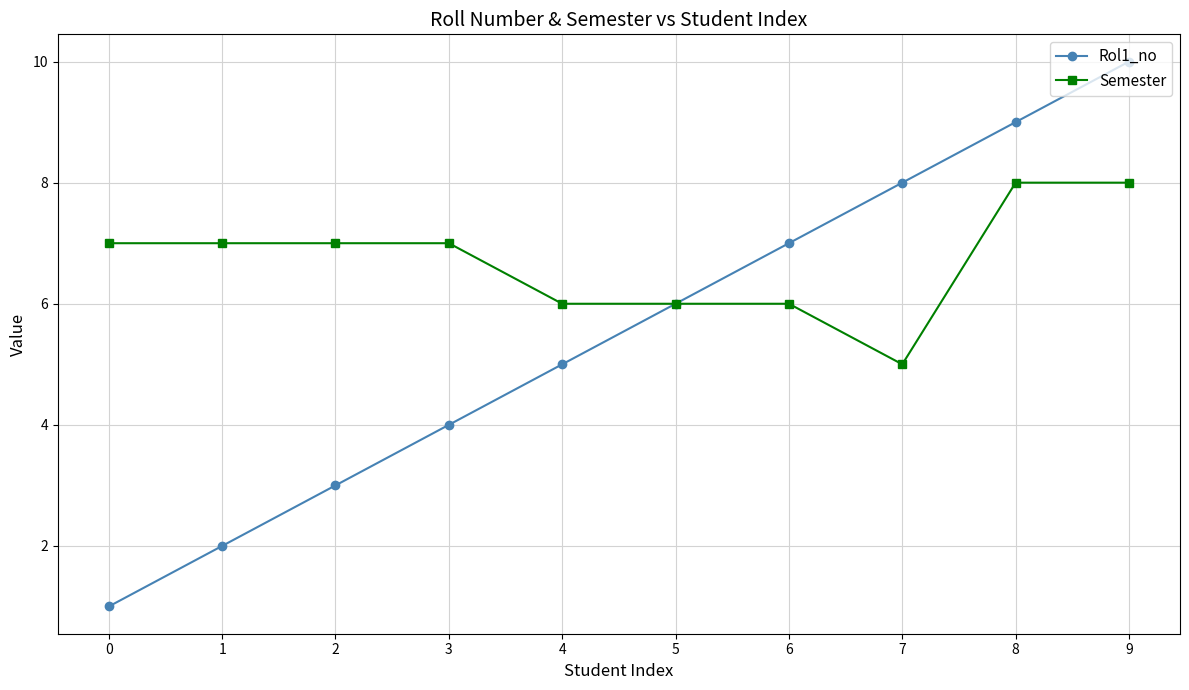

Reading left to right, list all the values displayed in this chart.

Rol1_no: 1	2	3	4	5	6	7	8	9	10
Semester: 7	7	7	7	6	6	6	5	8	8